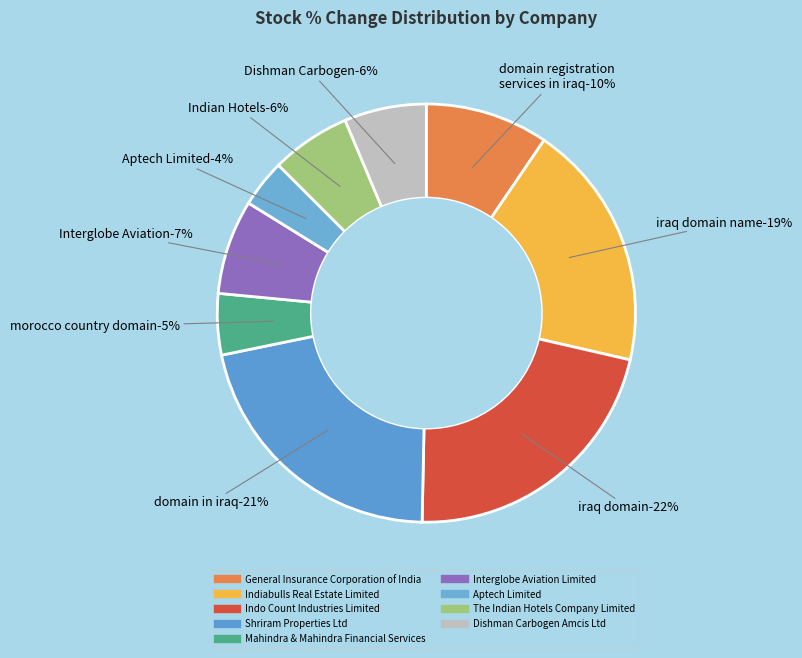

Is there any slice that represents more than half of the pie?

No